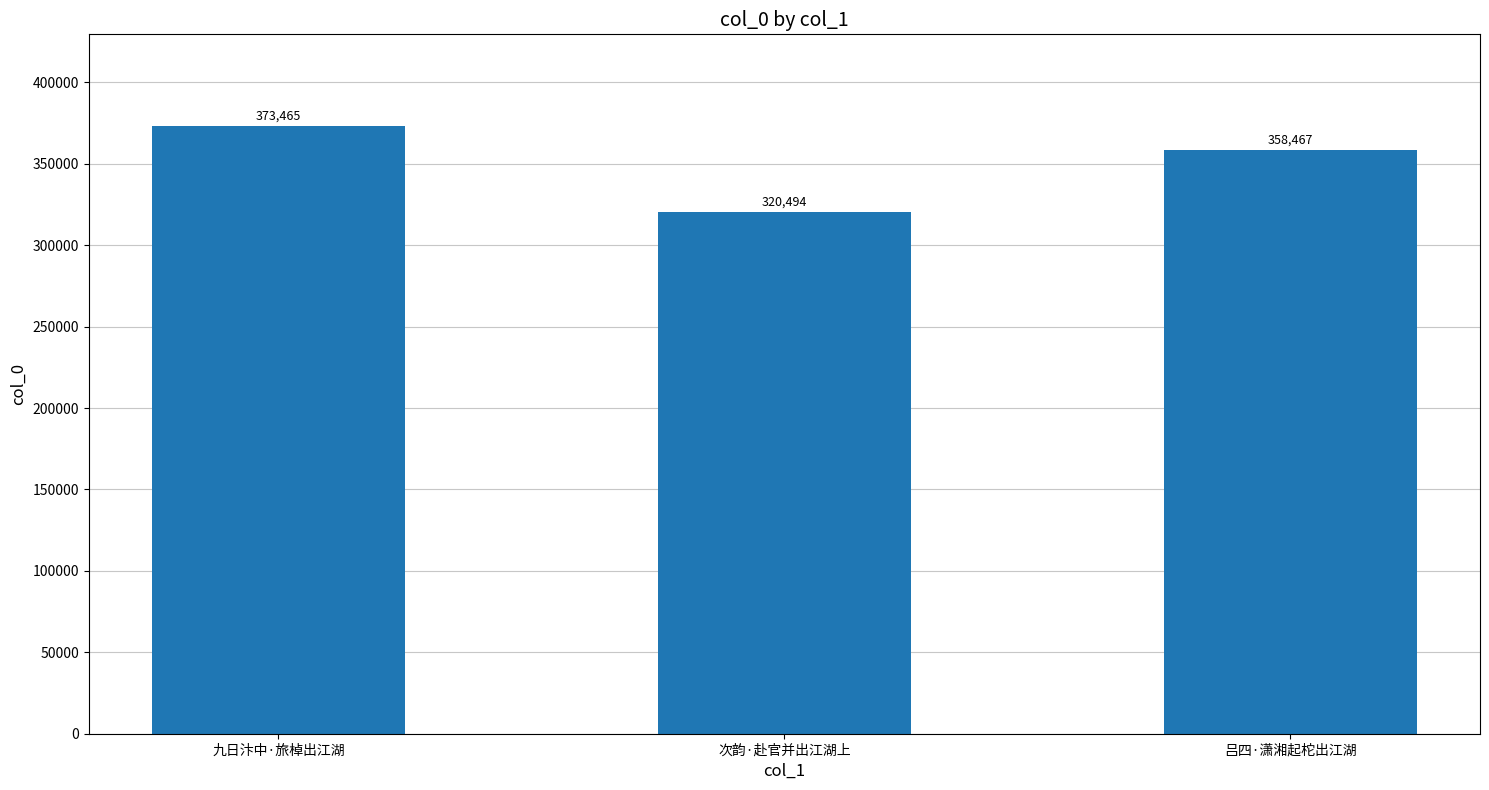

What is the average value?

350809